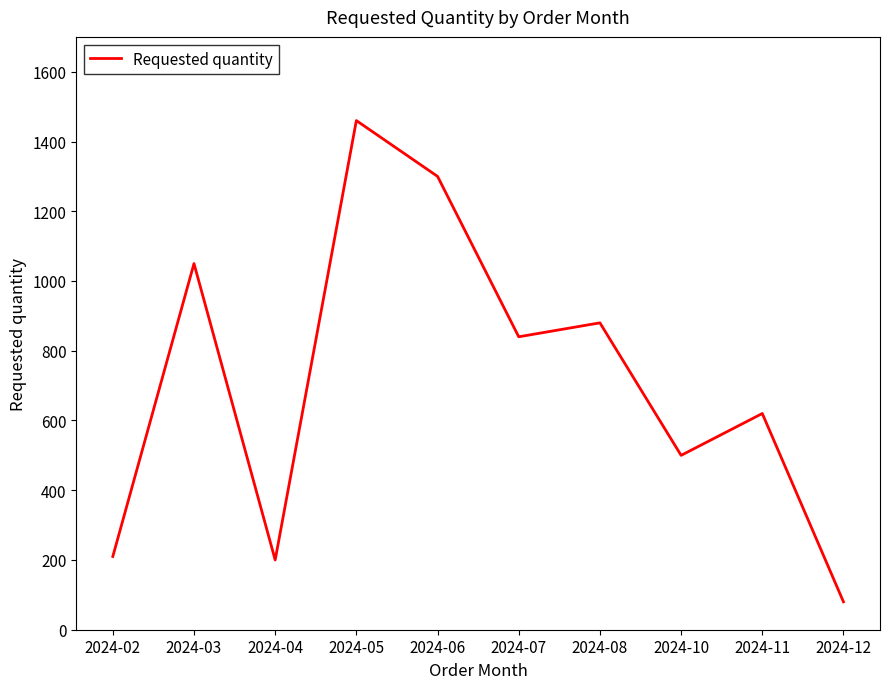

Reading left to right, what are all the values shown in this chart?

210	1050	200	1460	1300	840	880	500	620	80